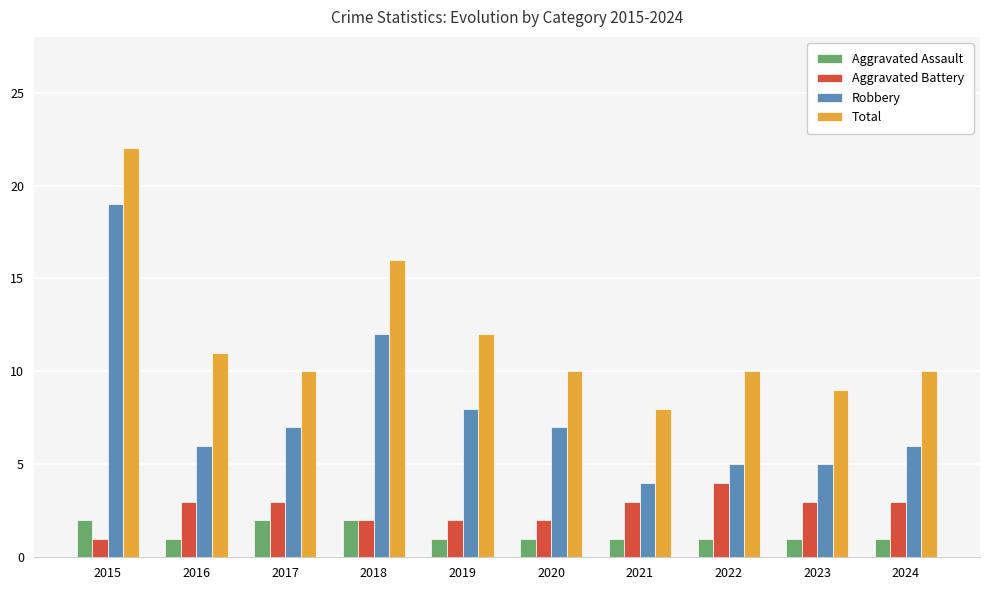

What is the minimum value shown in the chart?

1